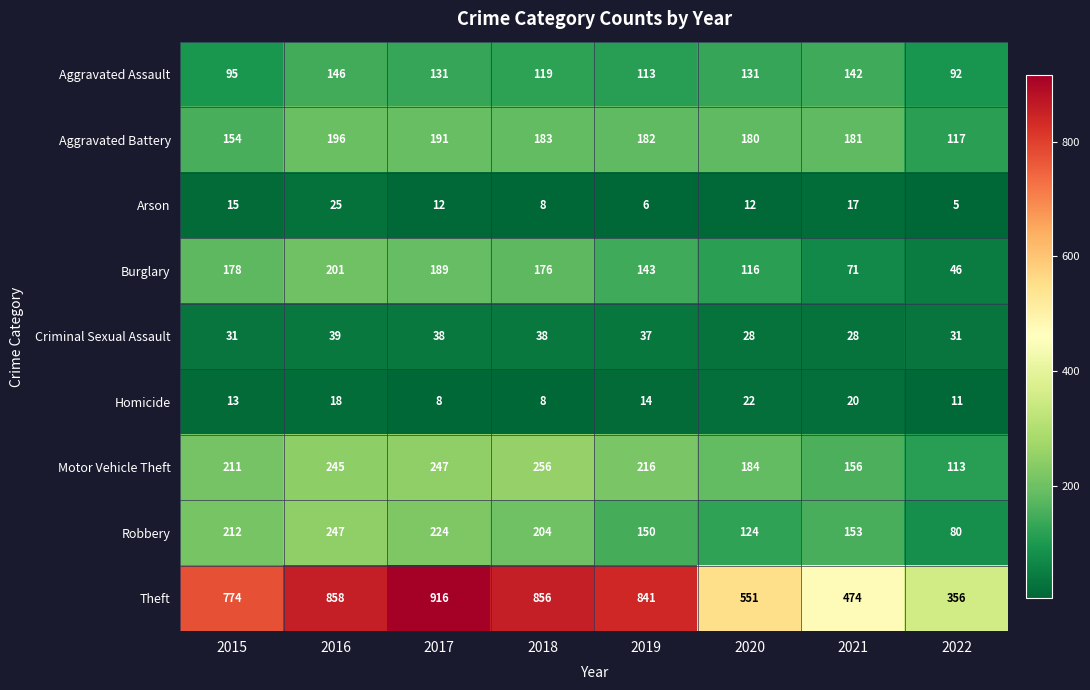

Which label corresponds to the smallest value in the chart?

2022